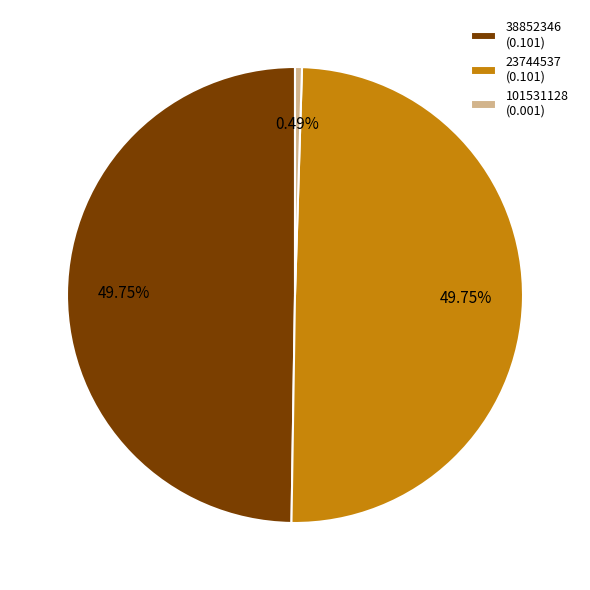

To the nearest percent, what is the combined percentage of 38852346 and 23744537?

100%